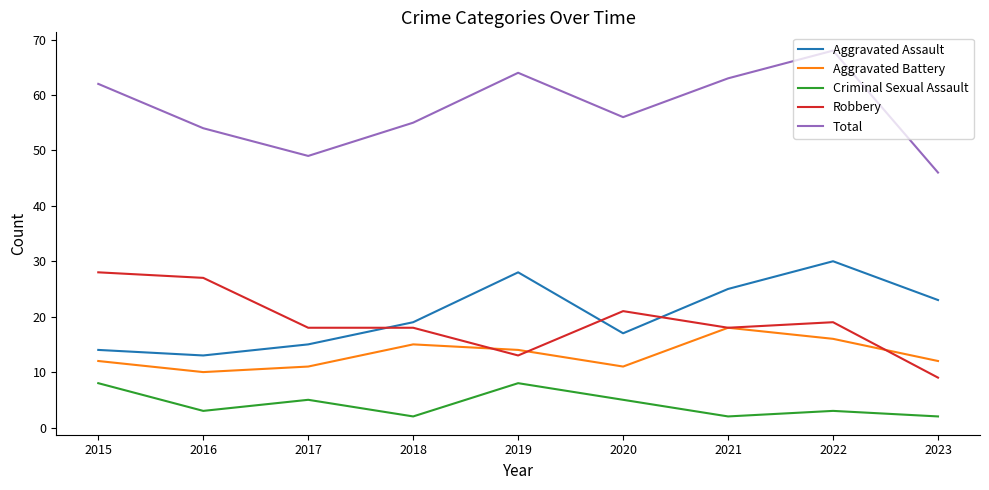

True or false: Aggravated Assault and Aggravated Battery cross at least once.

False